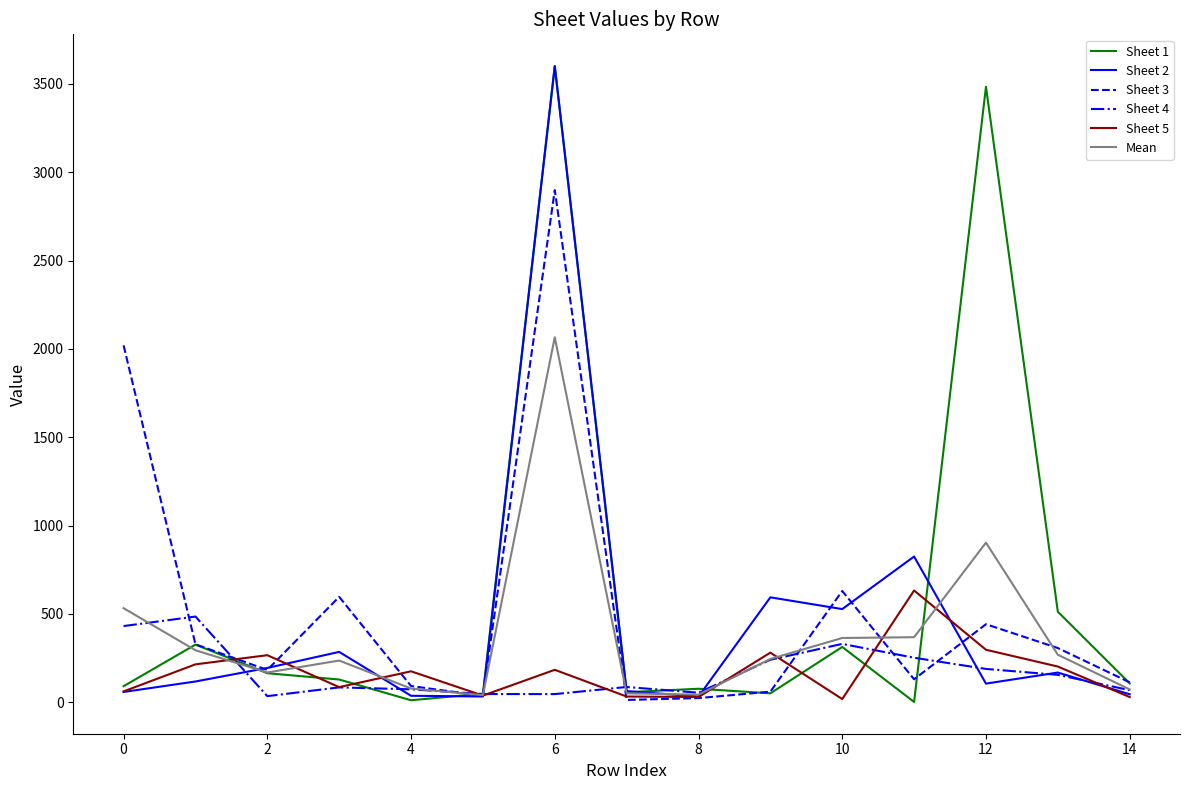

At how many categories does at least one series exceed 3258?

2